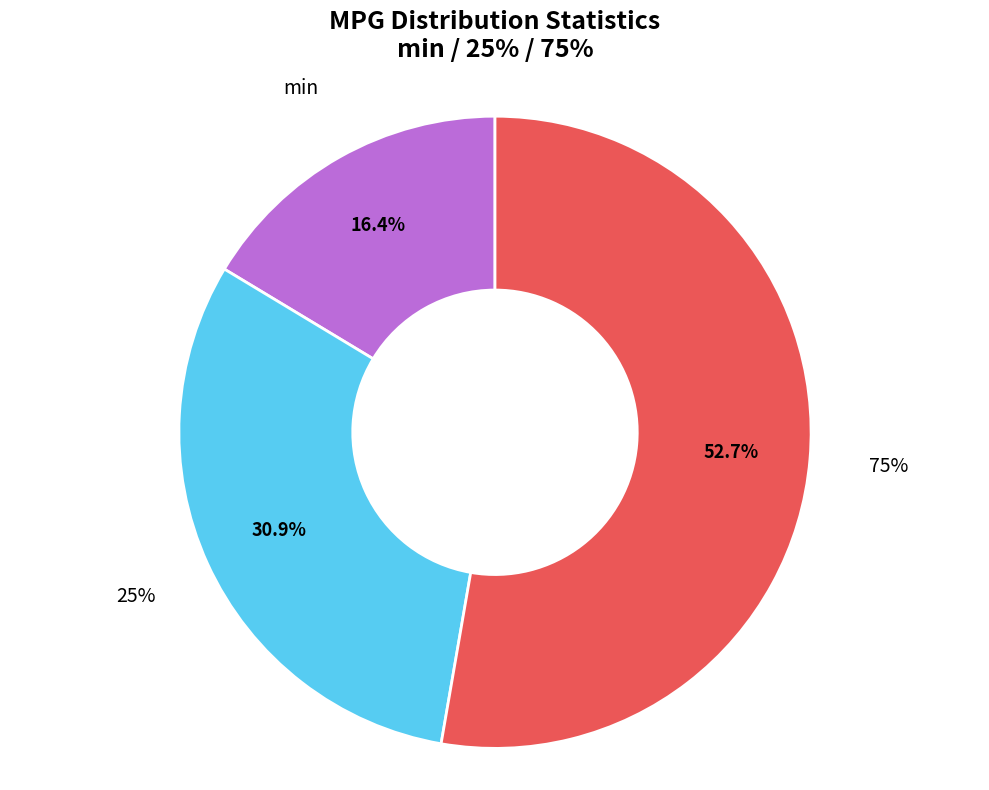

True or false: 75% accounts for 67% of the total.

False